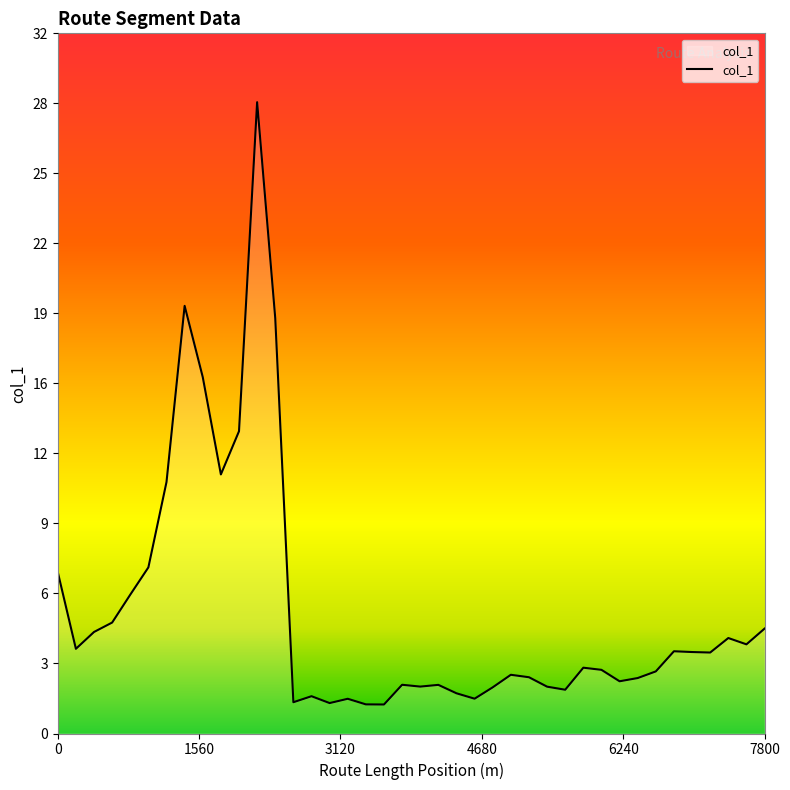

Is this an area chart (filled region under the line)?

Yes